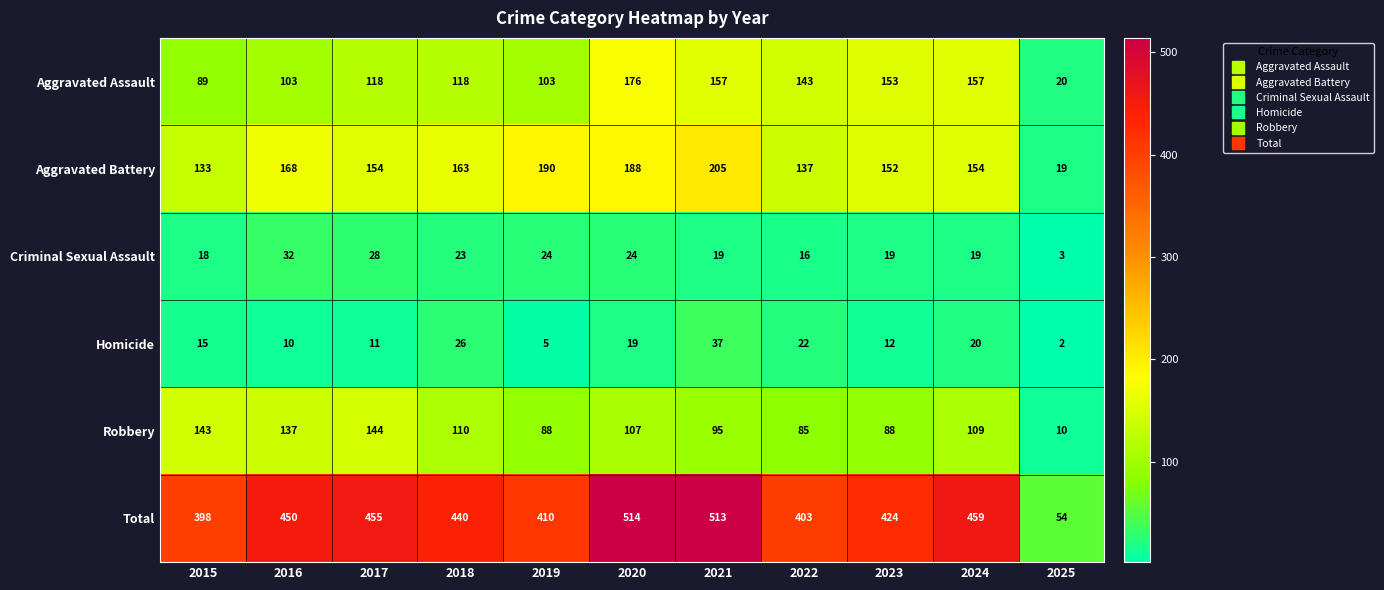

True or false: Aggravated Battery has a value of 218 at 2022.

False